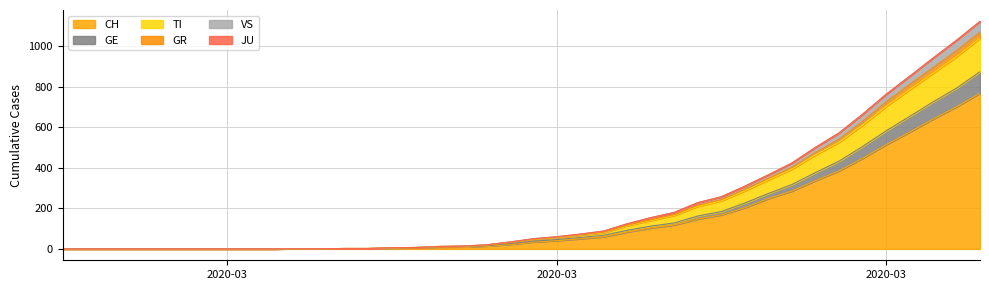

Does the chart have visible grid lines?

Yes